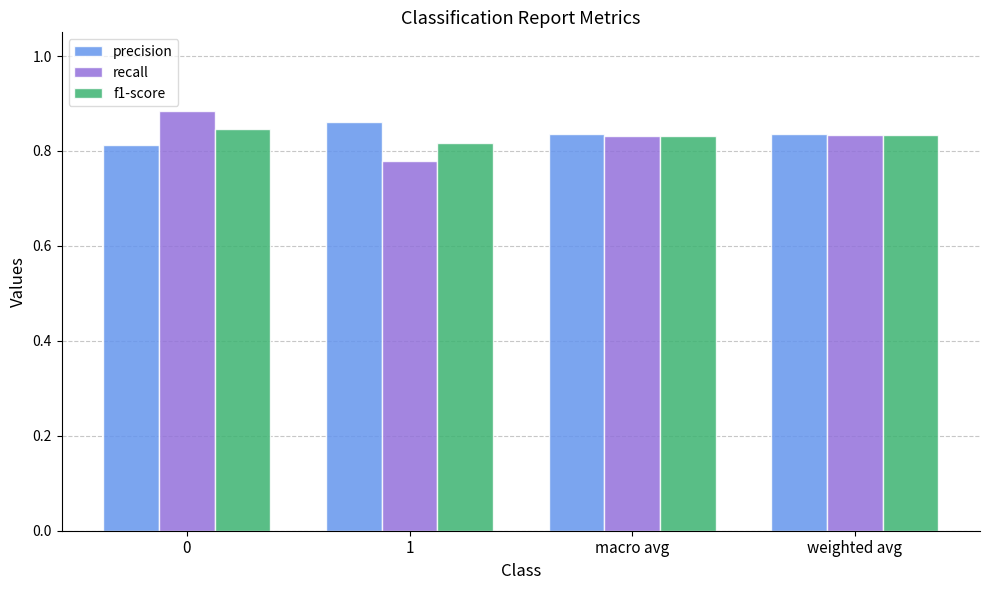

The f1-score series shows 1.4 at 0. True or false?

False